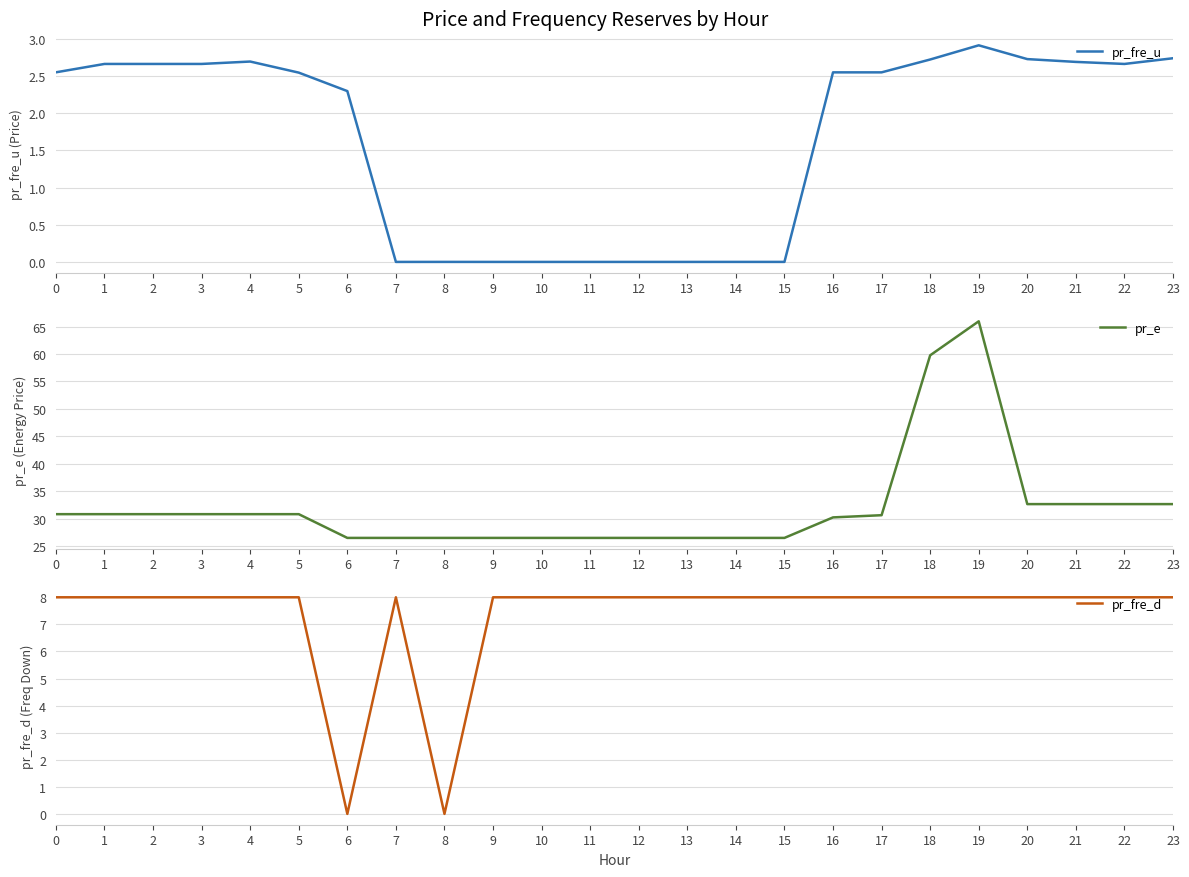

How many interior local valleys does the pr_fre_u series have?

3